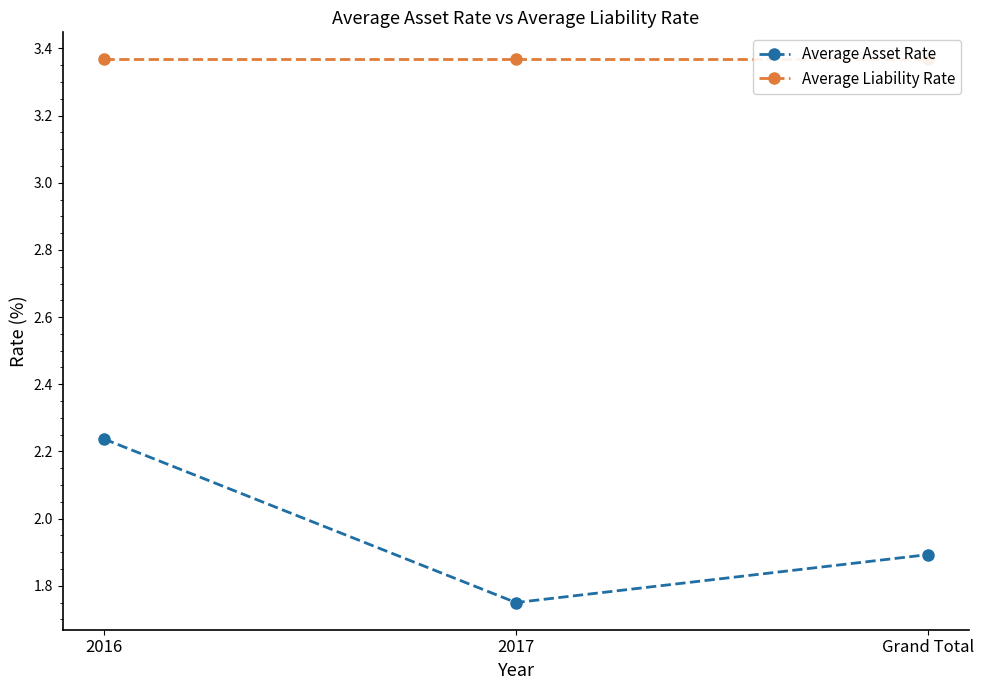

What is the total value across all series at Grand Total?

5.3